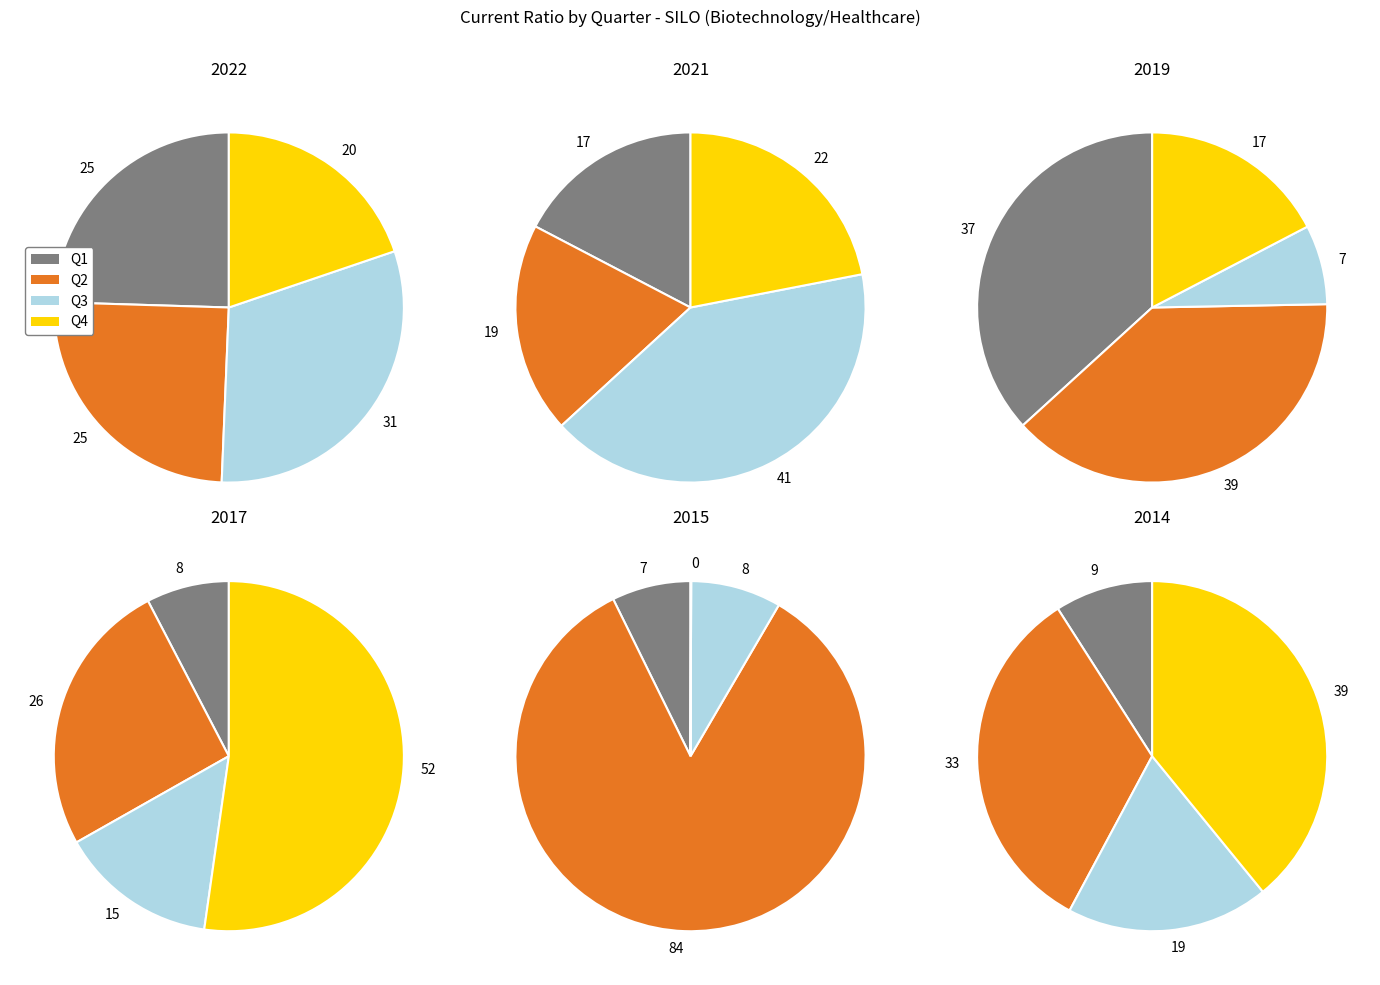

Between 2 and 3, which series saw the biggest shift?

Q3